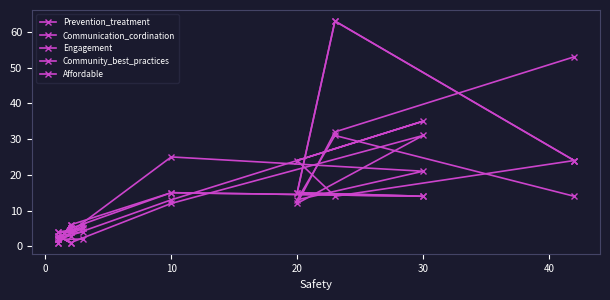

True or false: Communication_cordination has more than 0 interior local peaks.

True